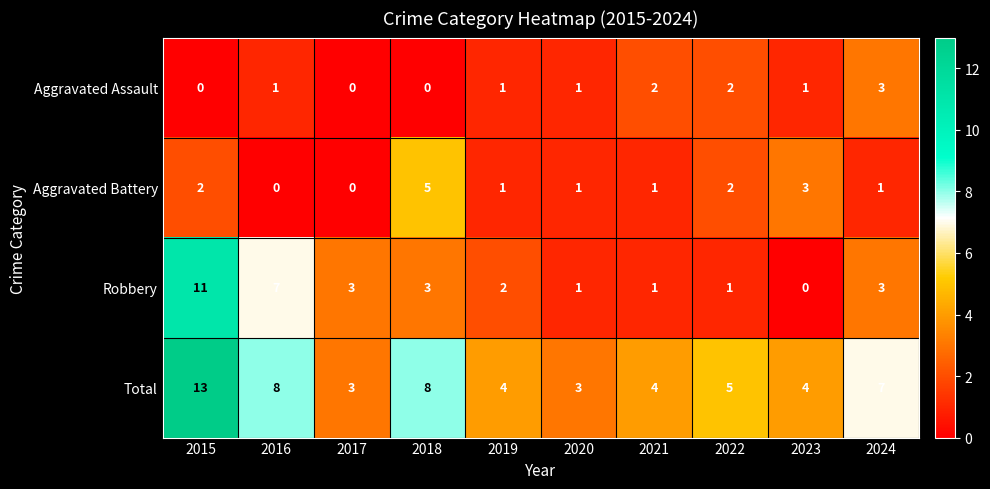

Is it true that Aggravated Battery equals 2 at 2016?

False